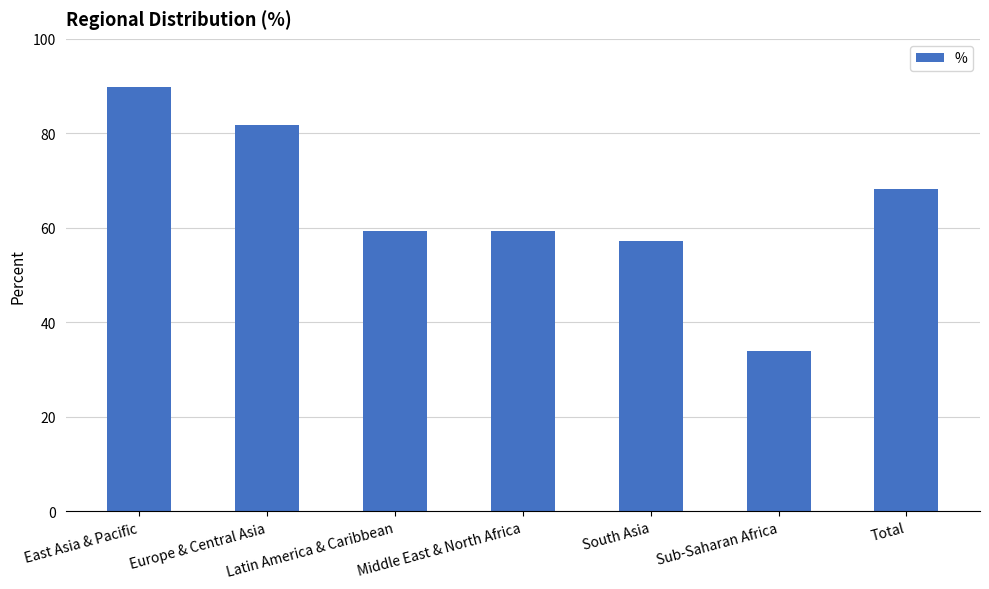

Reading left to right, extract all data points from this chart.

89.9	81.8	59.4	59.4	57.3	33.9	68.3